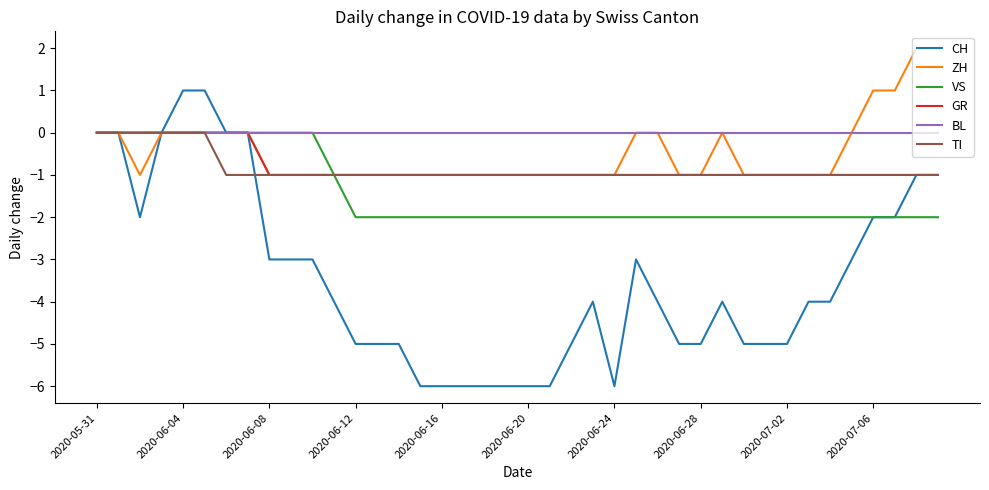

Which series has the largest range (max minus min)?

CH